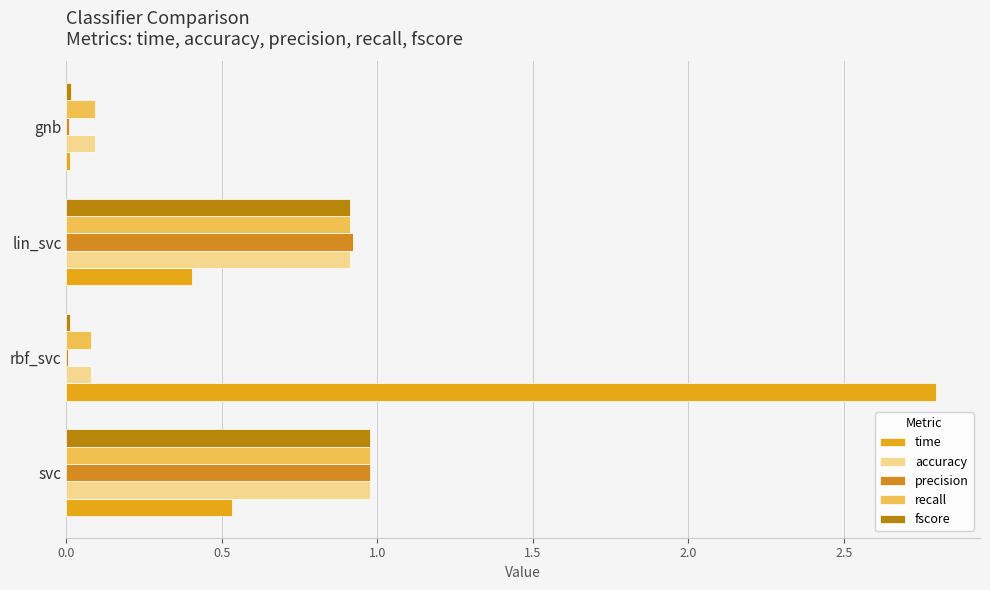

Reading right to left, extract all data points from this chart.

time: 0.0	0.4	2.8	0.5
accuracy: 0.1	0.9	0.1	1.0
precision: 0.0	0.9	0.0	1.0
recall: 0.1	0.9	0.1	1.0
fscore: 0.0	0.9	0.0	1.0